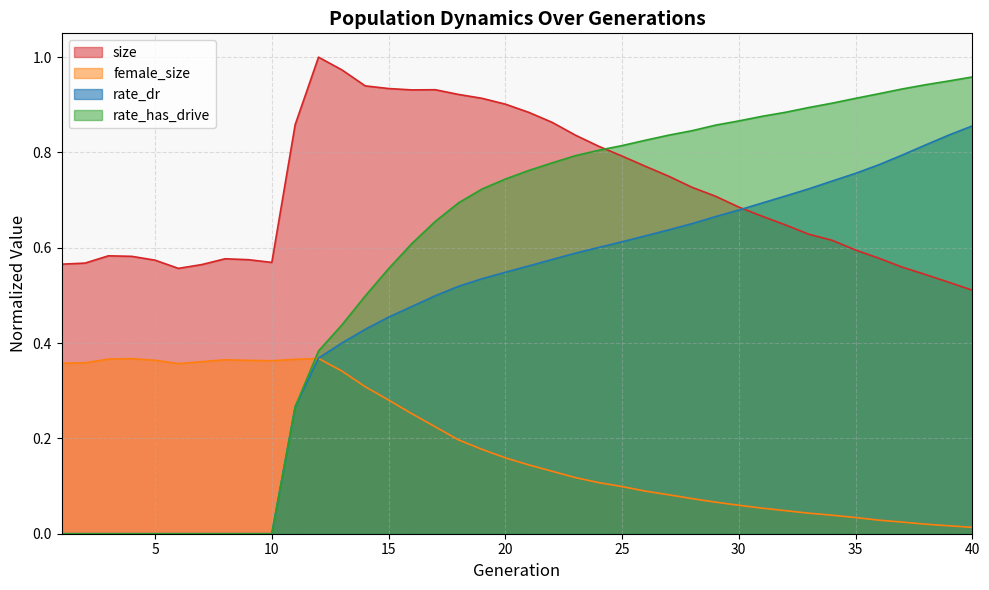

What is the average value of the rate_dr series?

0.5